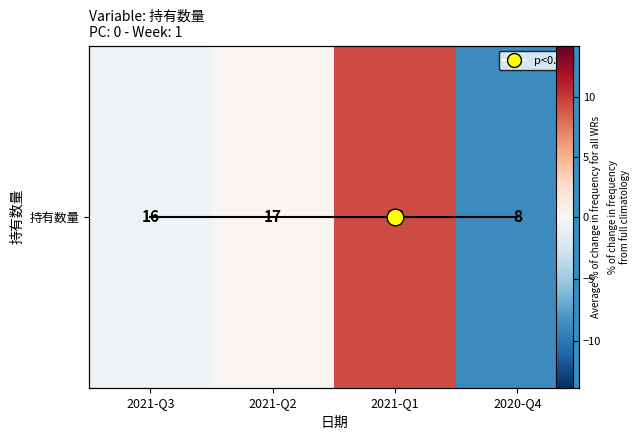

At which label is the value closest to 0?

2021-Q2